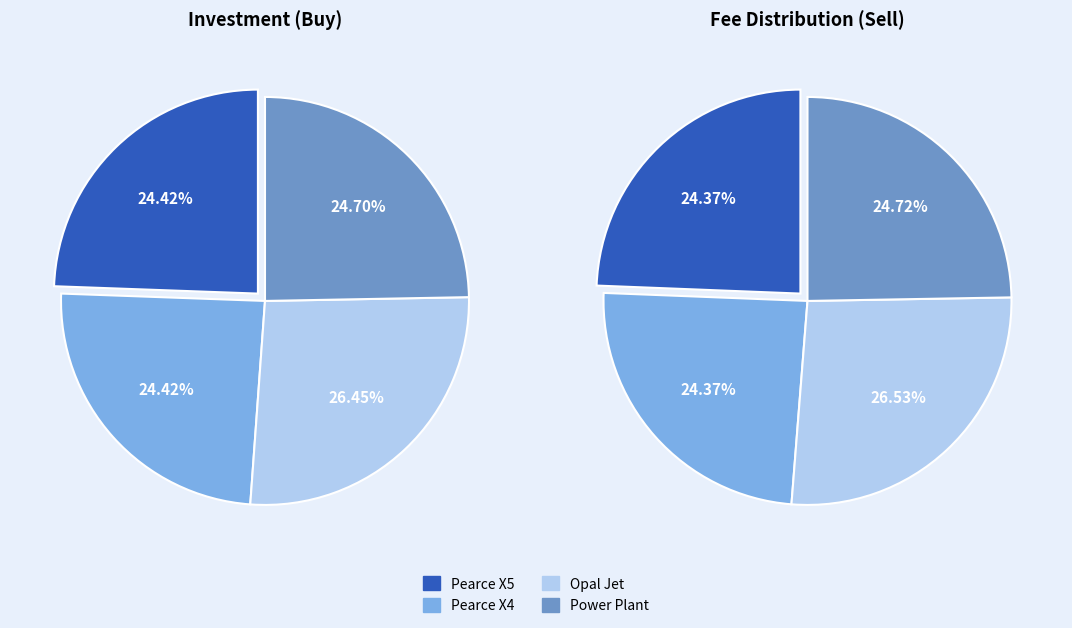

True or false: Pearce X5 accounts for 41% of the total.

False